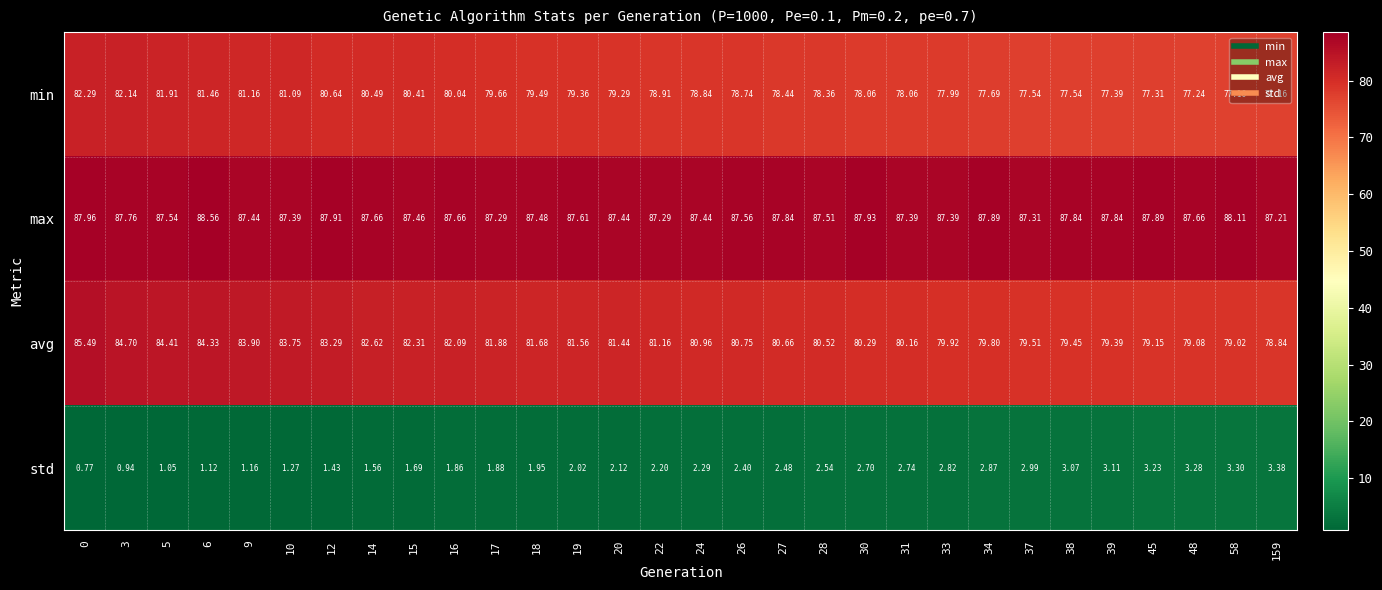

Is the value of avg at 6 greater than the value of min at 39?

Yes